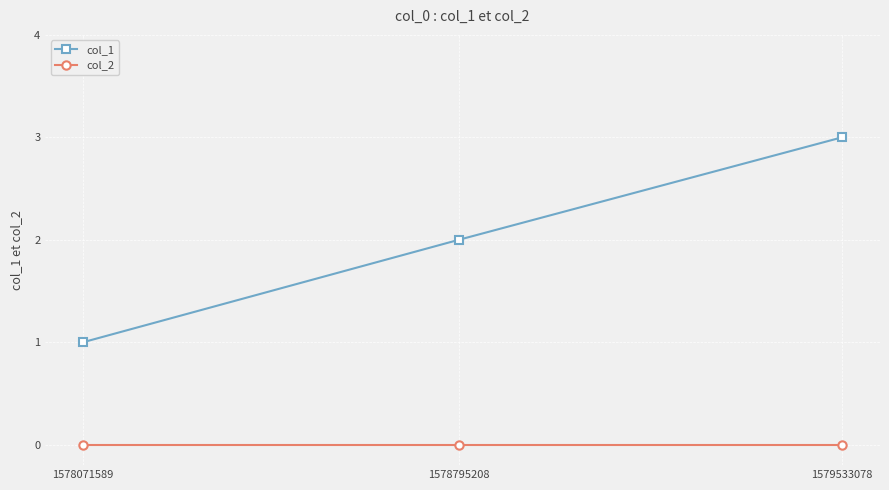

True or false: col_2 has a value of 0 at 1578795208.

True